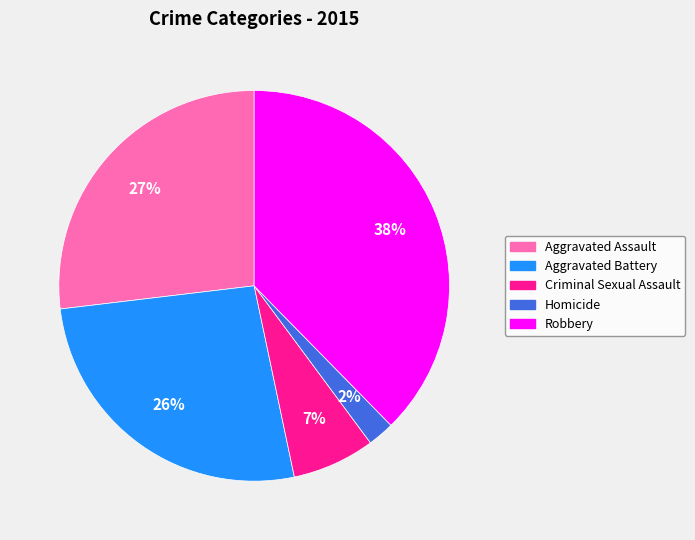

How many segments does this pie chart have?

5